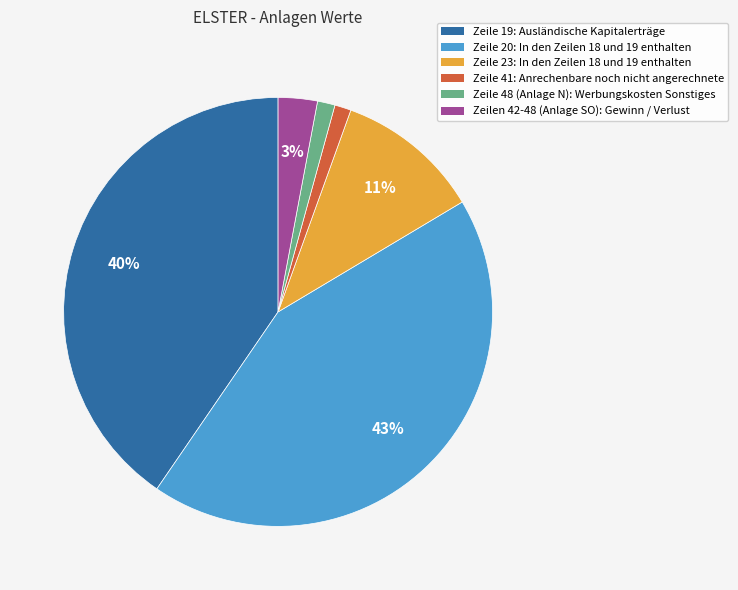

True or false: Zeile 19 accounts for 30% of the total.

False